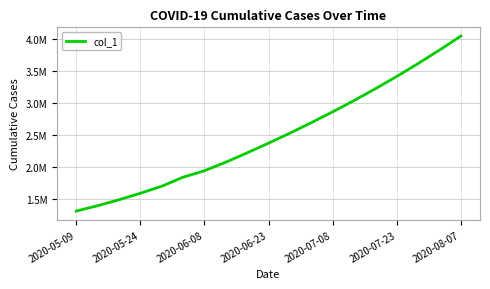

Does the chart display data point markers on the line(s)?

No